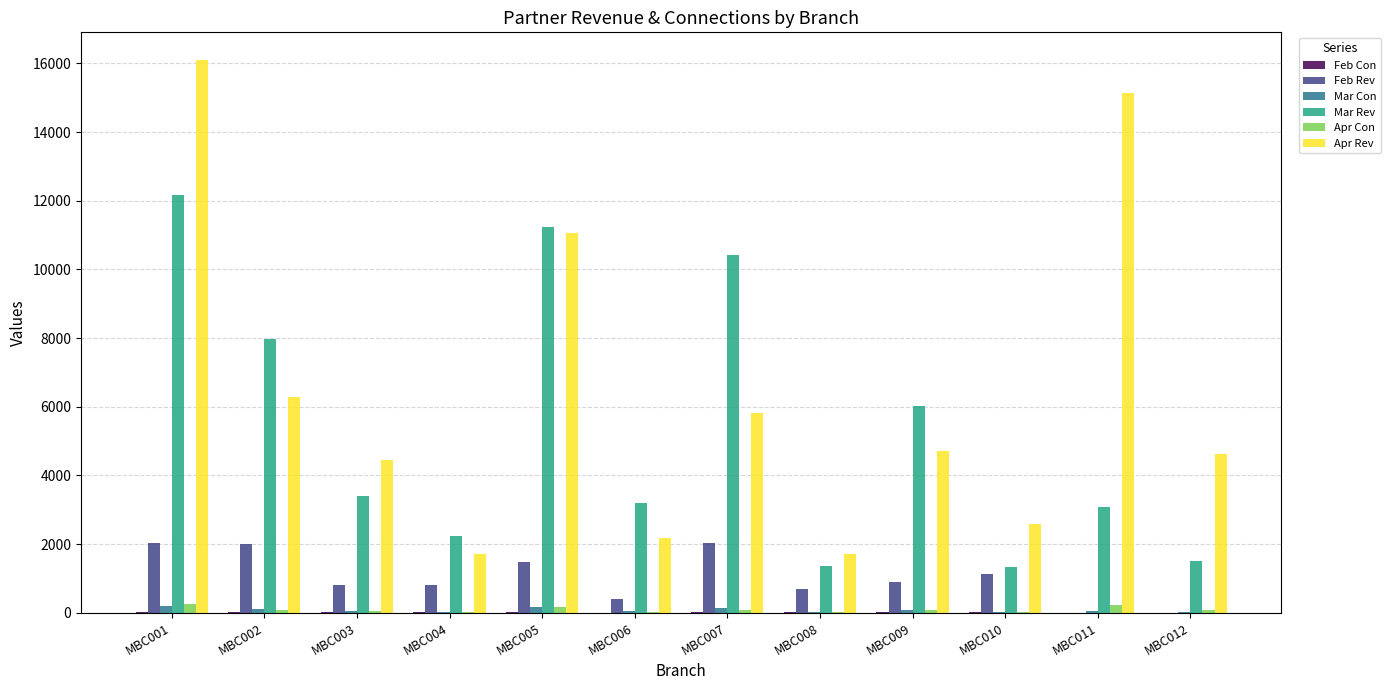

What is the average value of the Apr Con series?

97